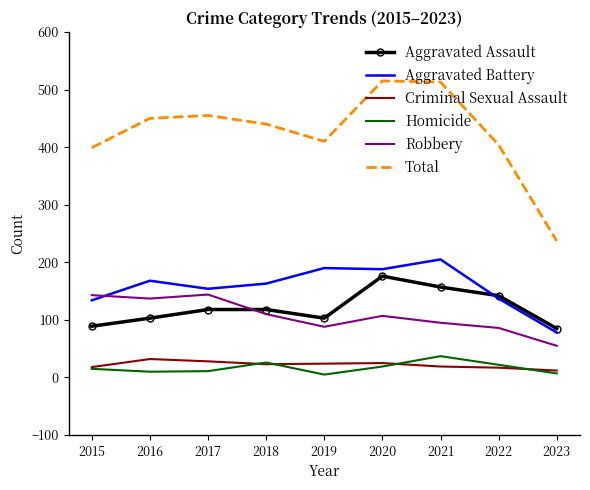

What is the difference between the maximum and minimum values in the Total series?

278